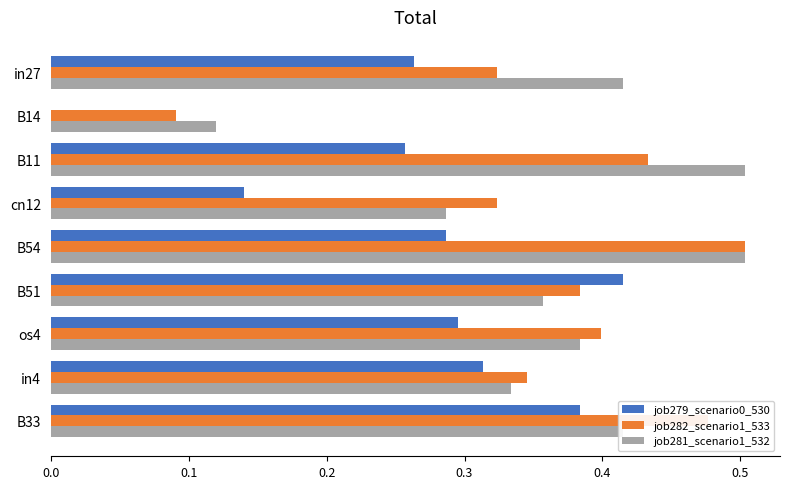

The job282_scenario1_533 series shows 0.6 at cn12. True or false?

False